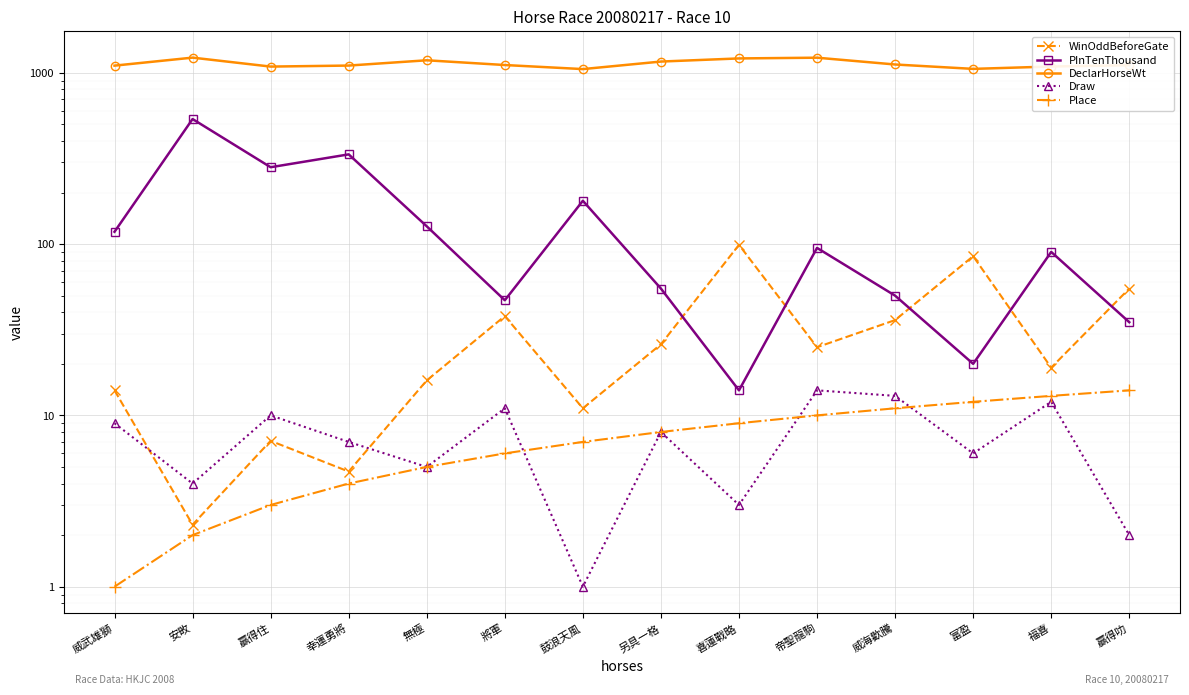

What is the minimum value for Place?

1.0